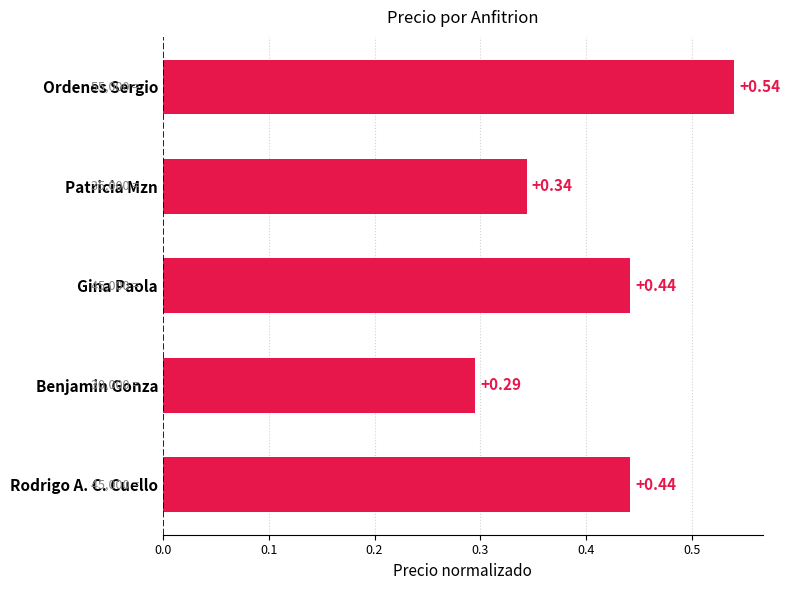

Are the bars horizontal?

Yes